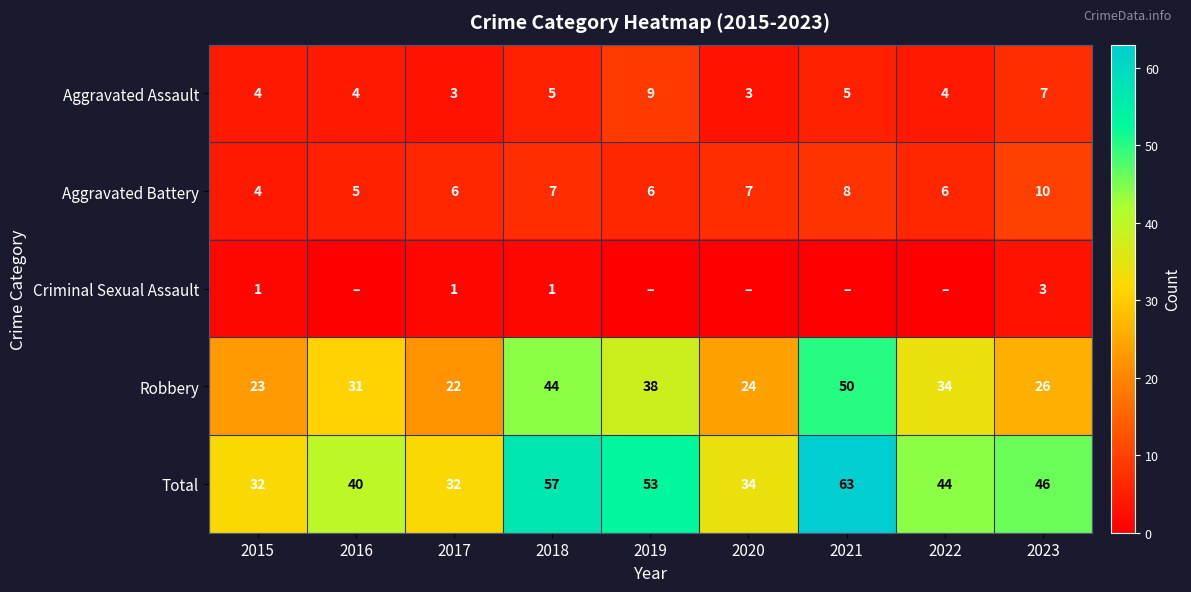

What is the highest value of the Aggravated Assault series?

9